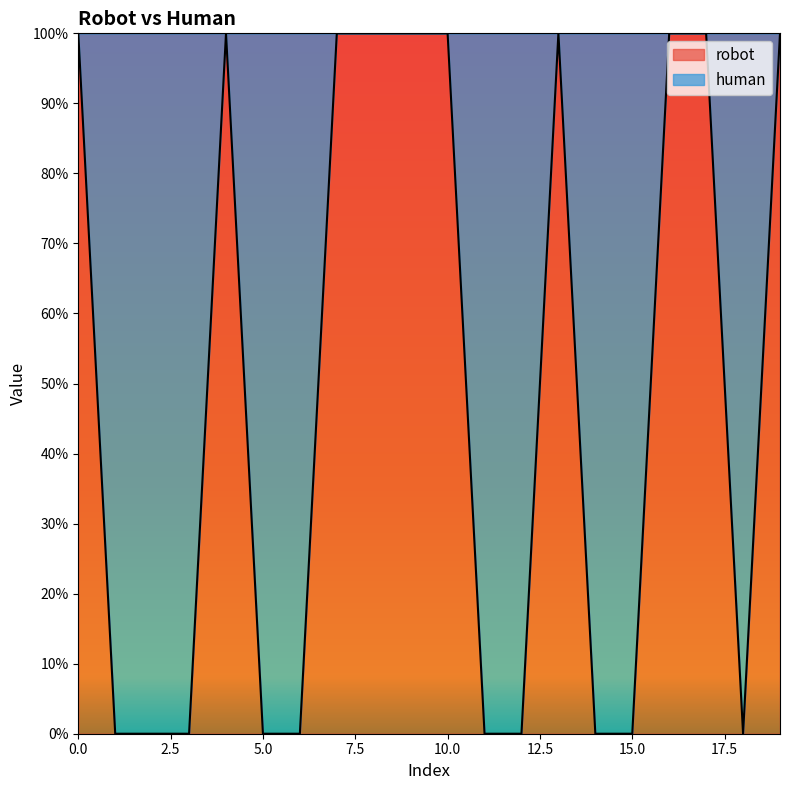

What is the difference between the second highest and second lowest values?

1